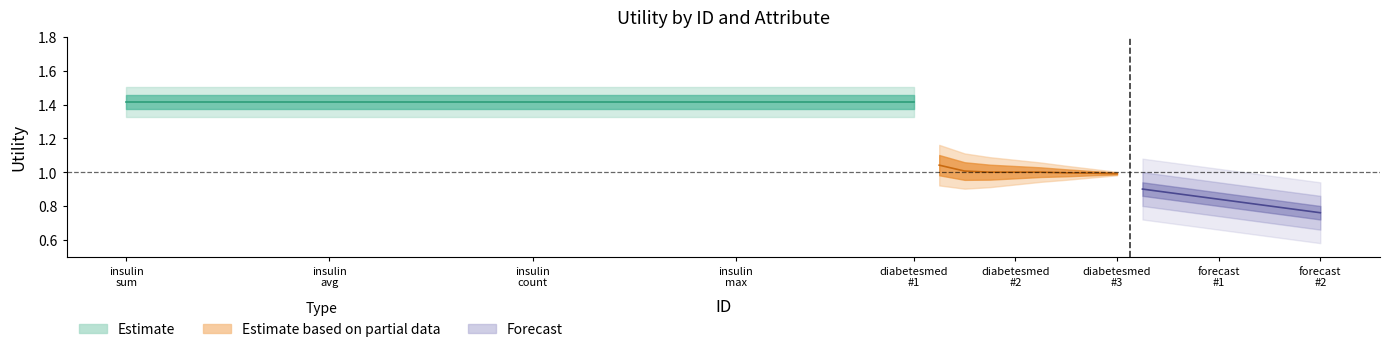

Between diabetesmed
#2 and forecast
#1, which series saw the biggest shift?

forecast